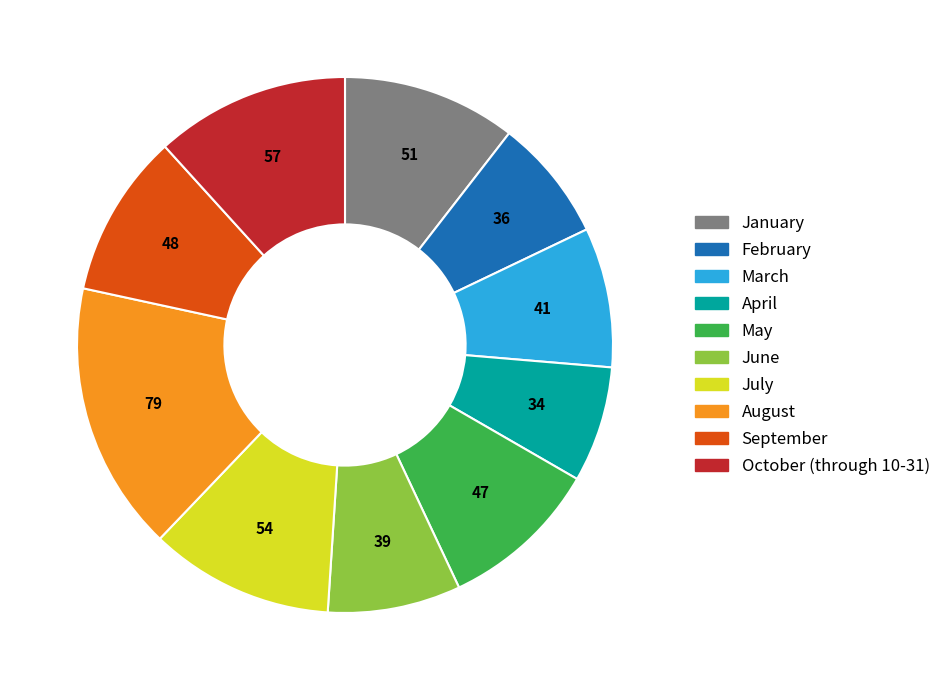

How many segments does this pie chart have?

10